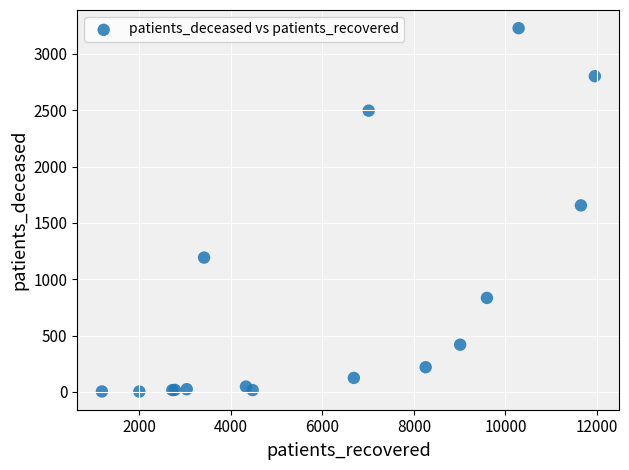

What Y value in the scatter plot is closest to 1615?

1655